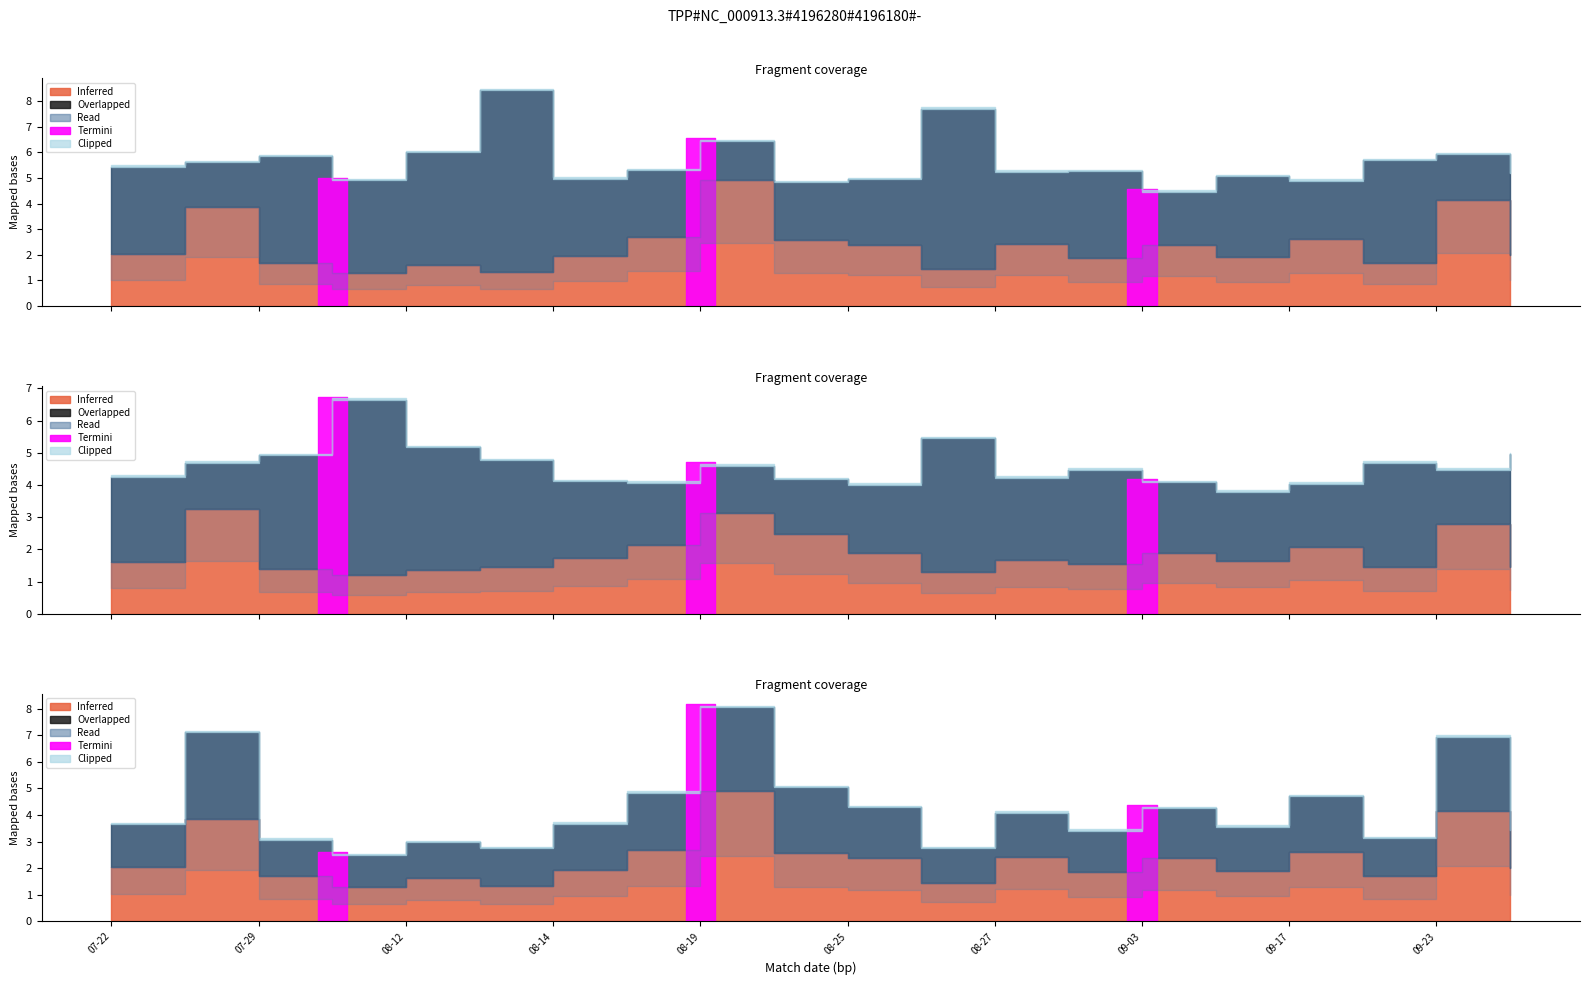

The Odd_Corners_A series shows 0.5 at 2023-08-27. True or false?

False